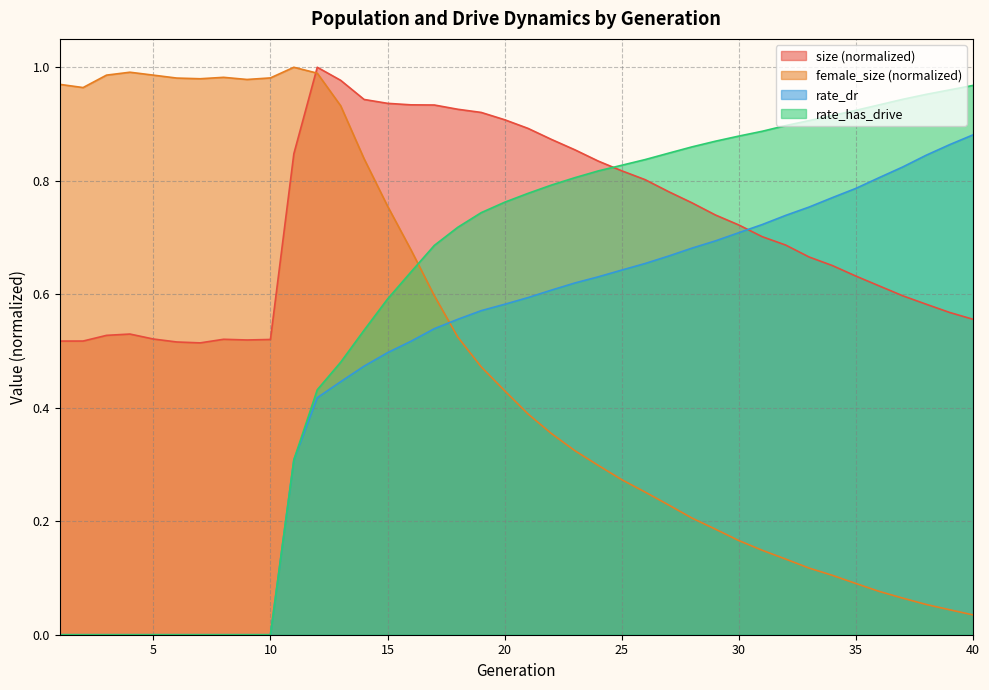

What is the value of the rate_dr point at the 37th from the left?

0.8